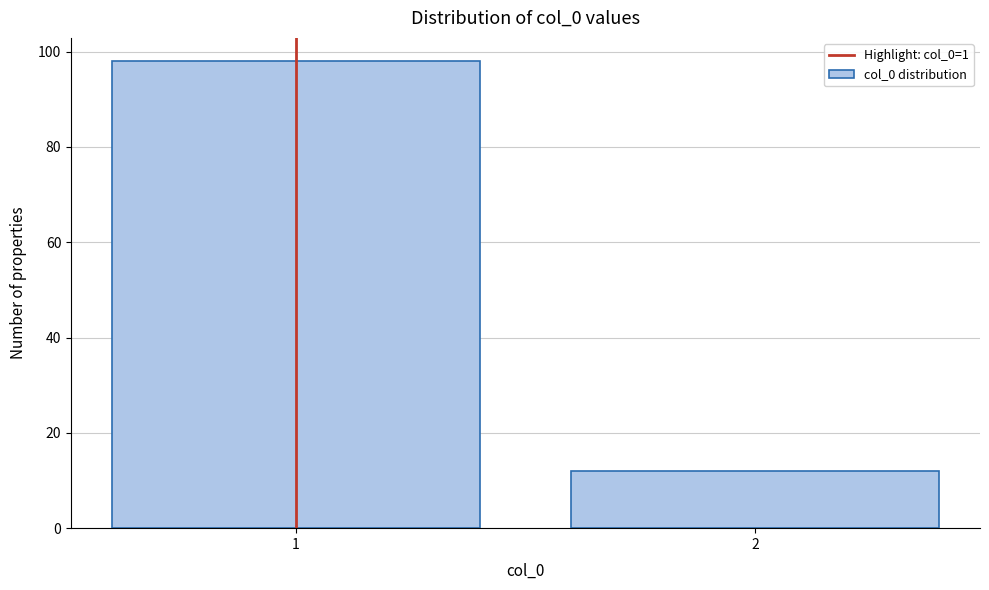

Reading right to left, extract all data points from this chart.

2=12	1=98